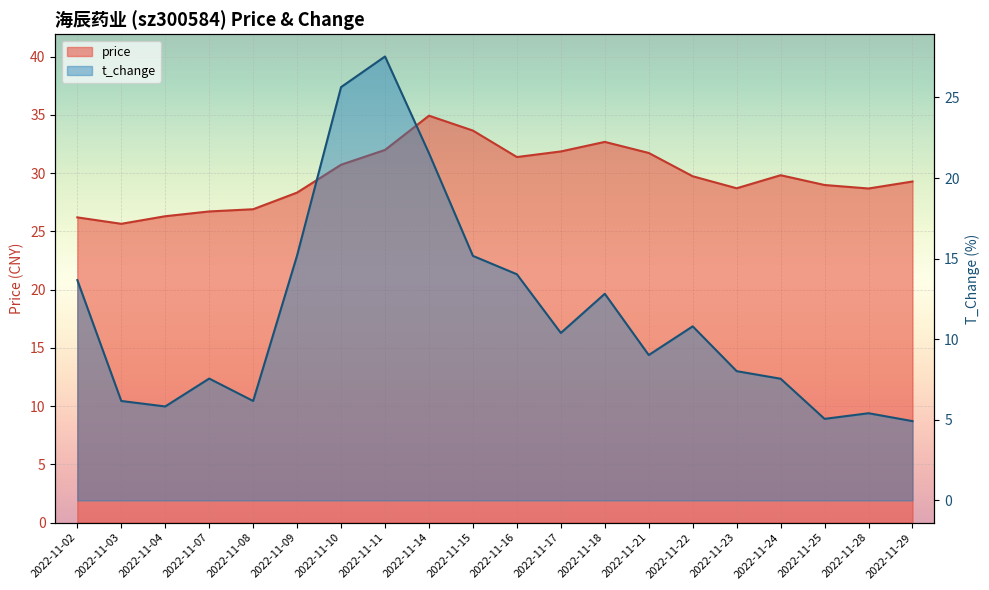

What is the greatest value displayed?

34.9